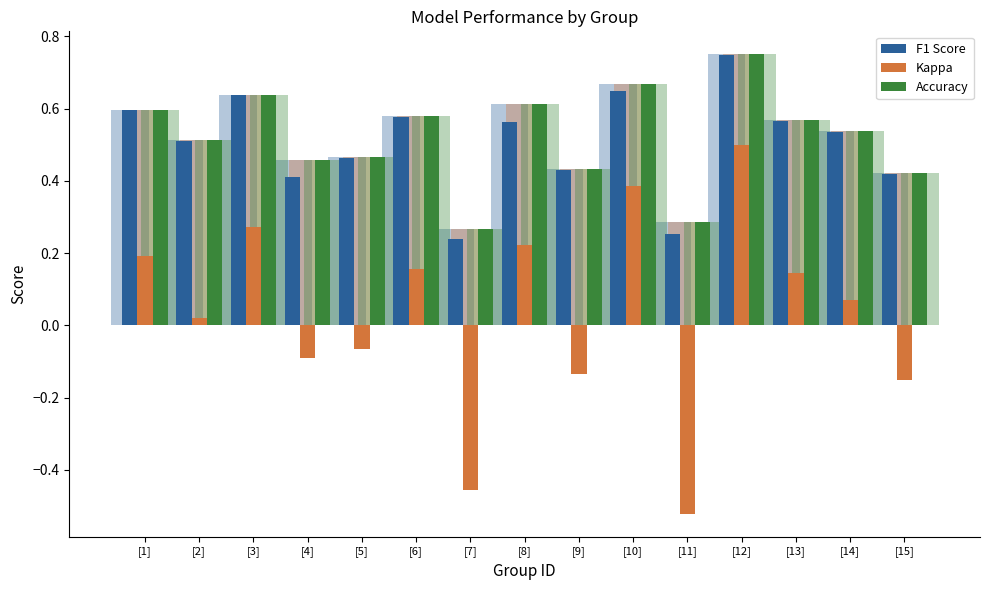

What is the minimum value for F1 Score?

0.2